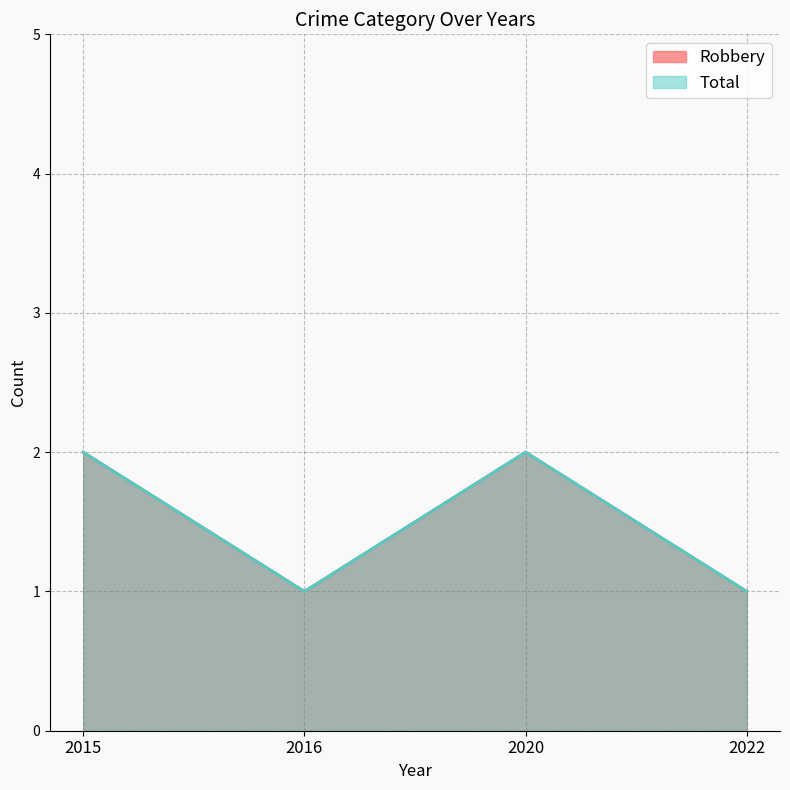

At which category is the sum across all series the highest?

2015